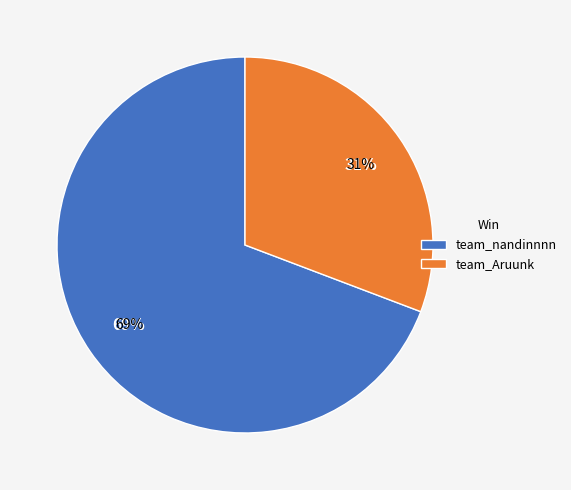

To the nearest percent, what portion does team_nandinnnn represent?

69%